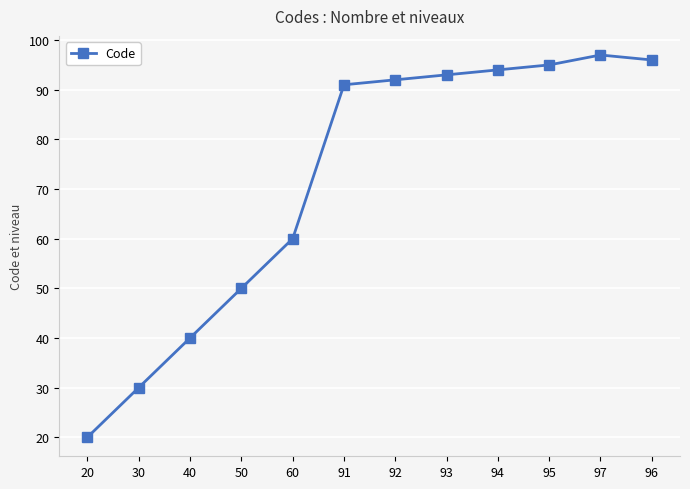

Which label corresponds to the smallest value in the chart?

20